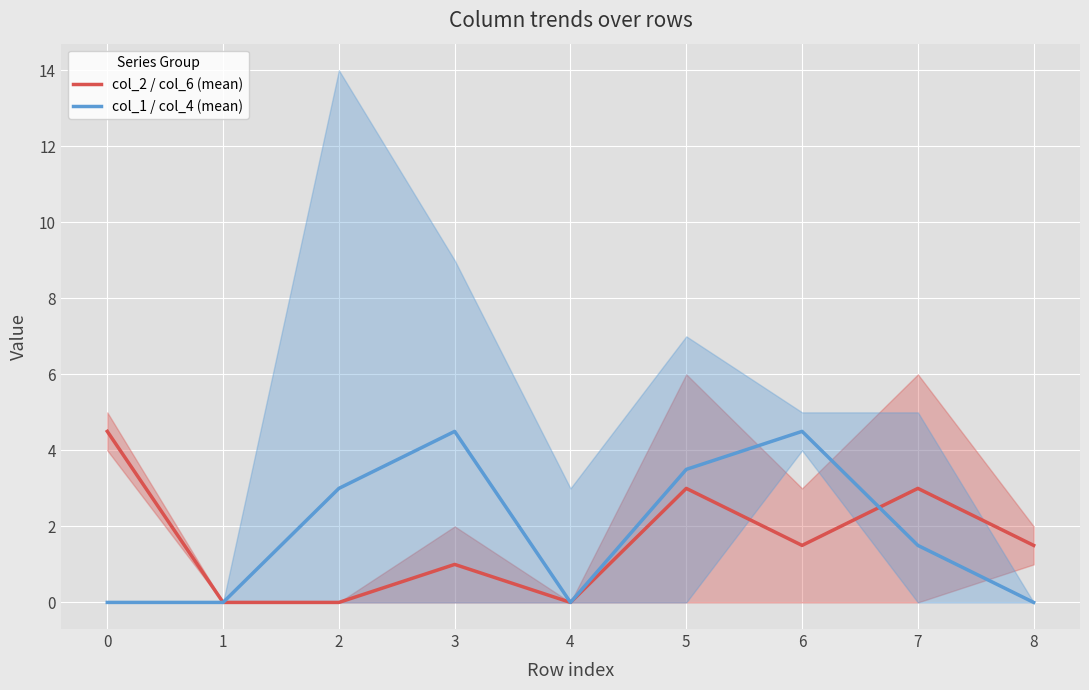

Does the chart display data point markers on the line(s)?

No